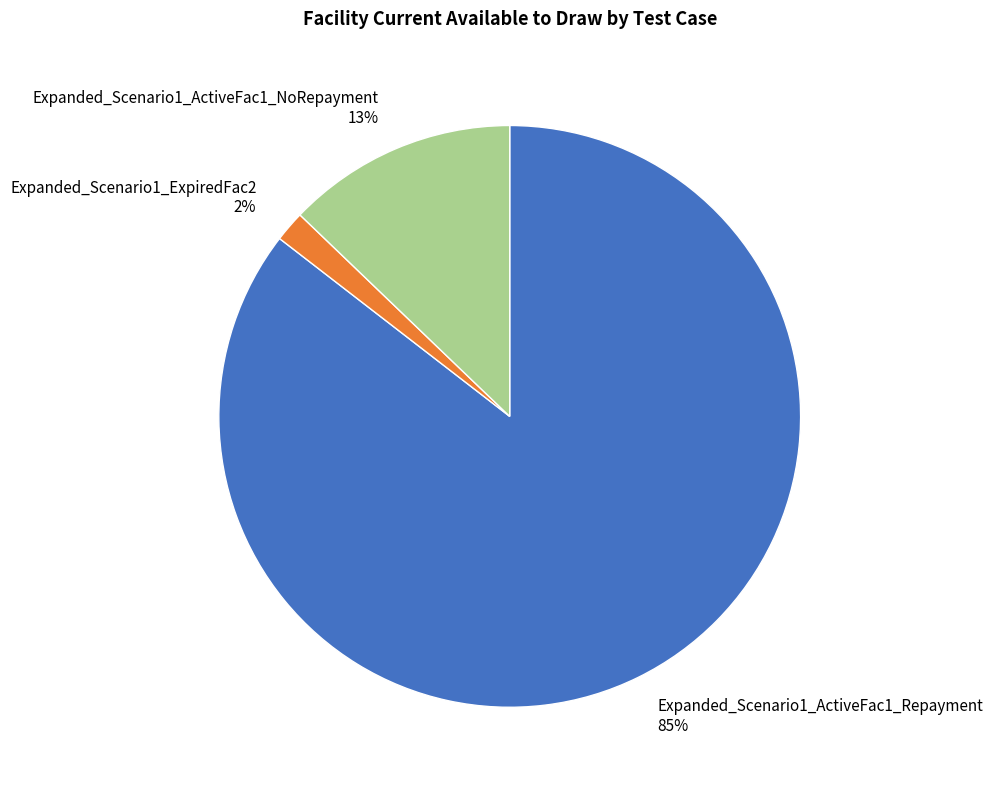

To the nearest percent, what portion does Expanded_Scenario1_ActiveFac1_NoRepayment represent?

13%